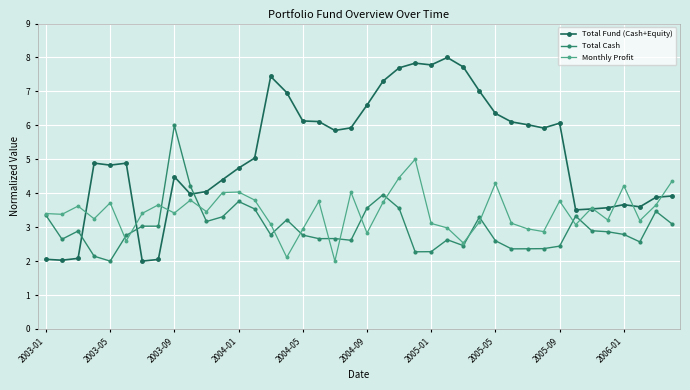

What is the value of the Total Fund (Cash+Equity) point at the 20th from the left?

5.9